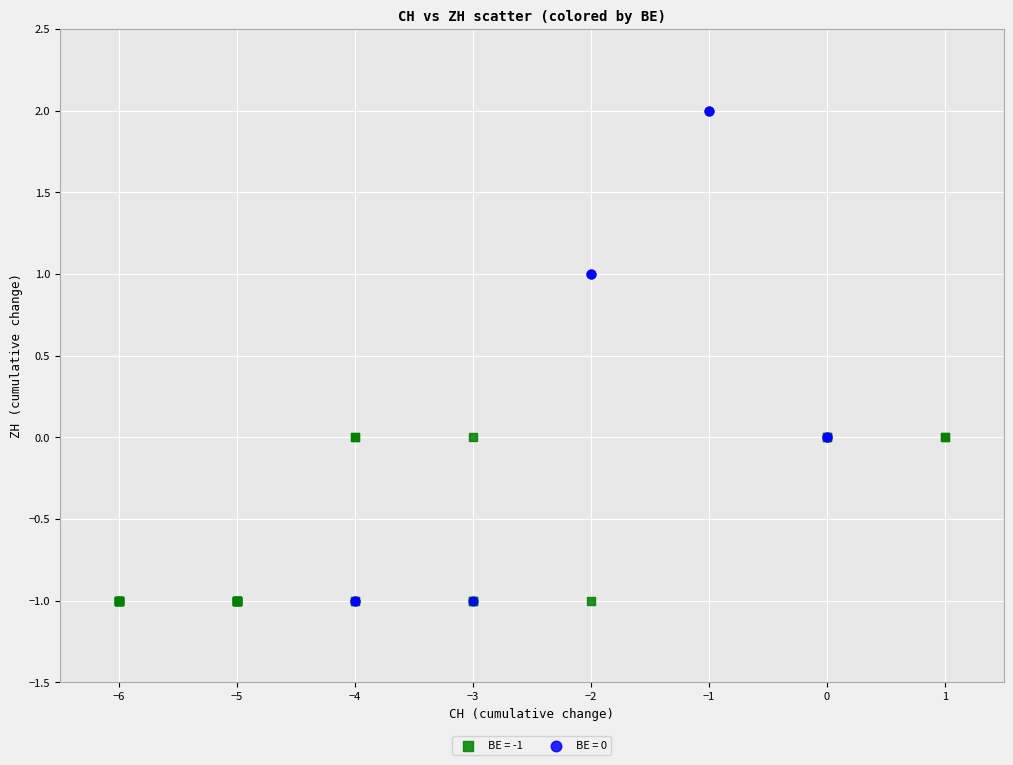

Which series reaches the maximum Y coordinate?

BE = 0